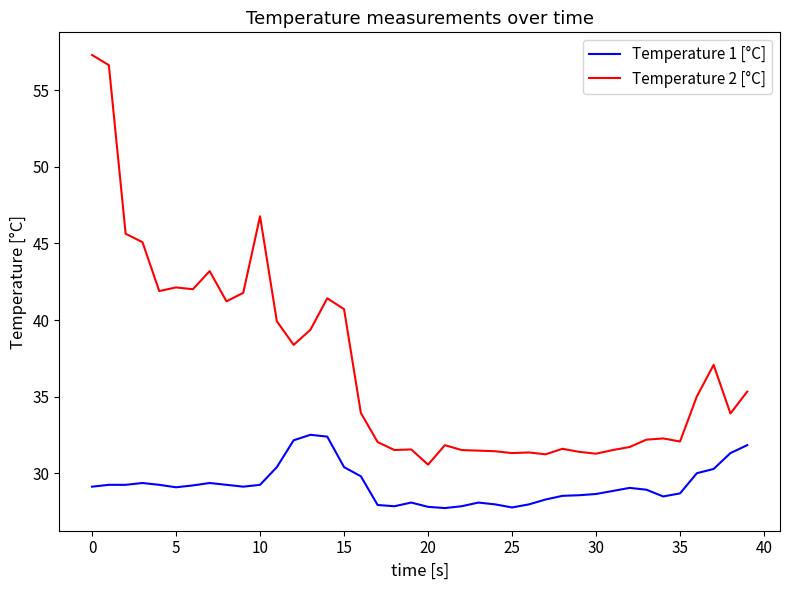

True or false: Temperature 2 [°C] and Temperature 1 [°C] intersect in this chart.

False